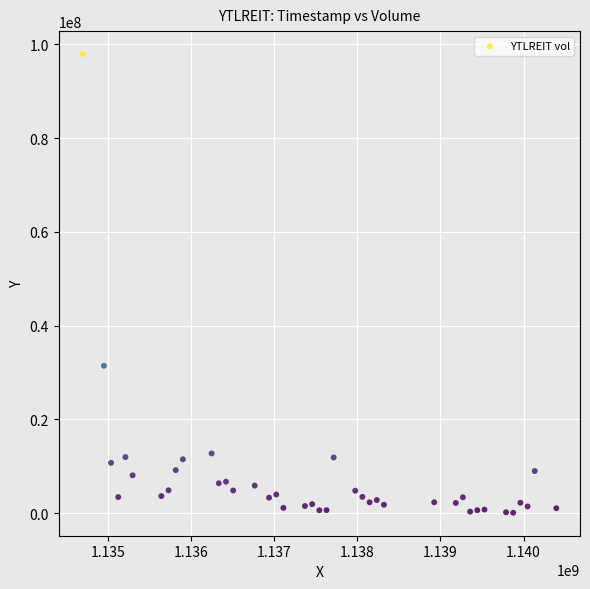

What is the range of Y values (max minus min)?

97795600